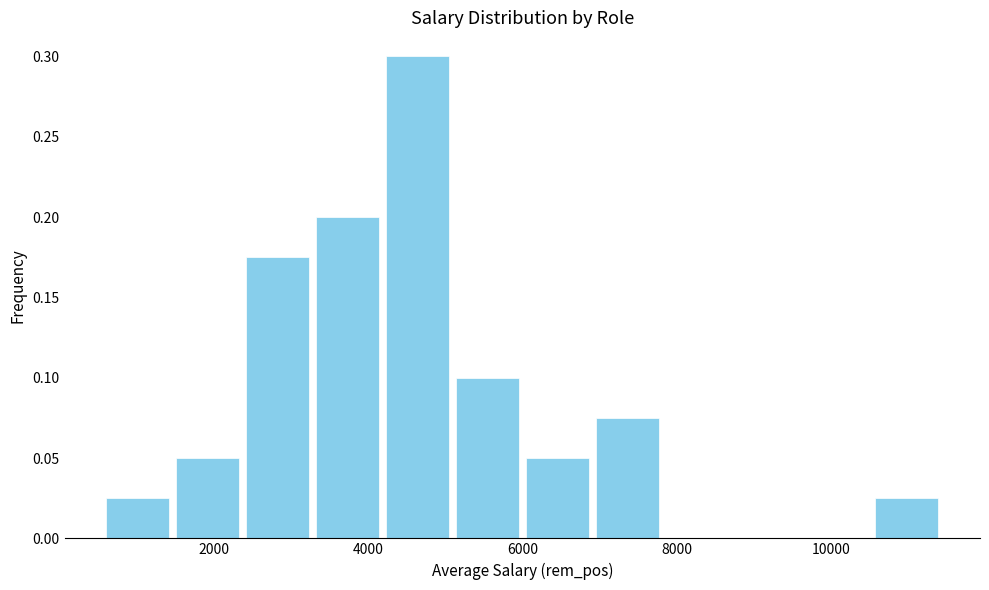

Which range on the x-axis has the tallest bar?

4200 to 5000